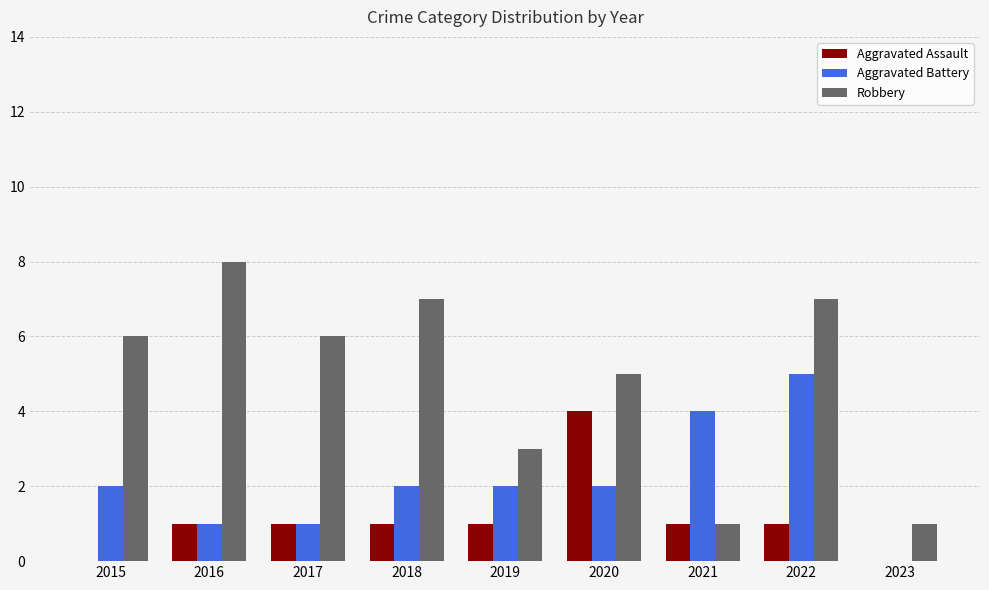

Reading left to right, what are all the values shown in this chart?

Aggravated Assault: 0	1	1	1	1	4	1	1	0
Aggravated Battery: 2	1	1	2	2	2	4	5	0
Robbery: 6	8	6	7	3	5	1	7	1